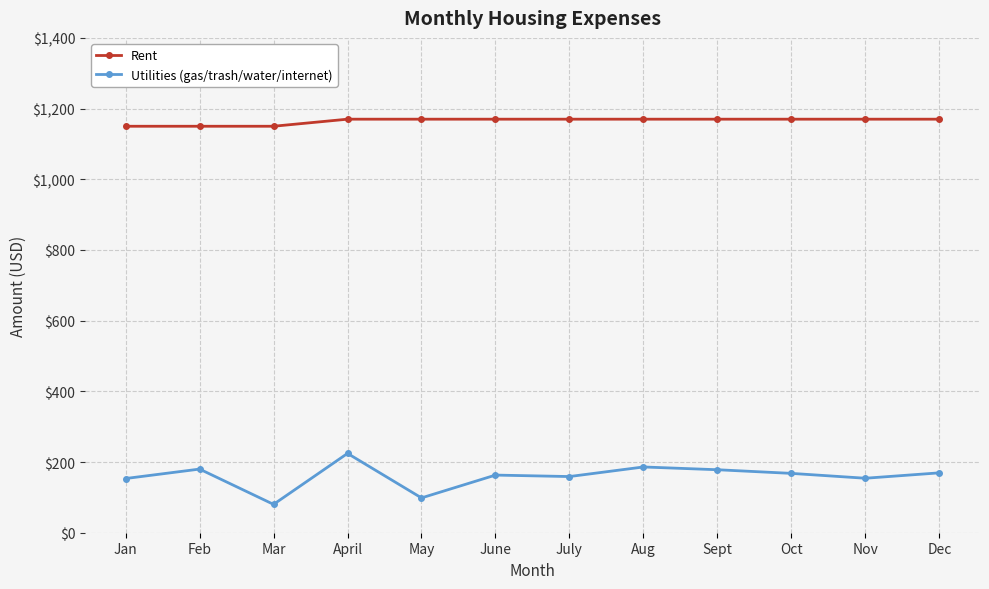

At which category is the sum across all series the highest?

April